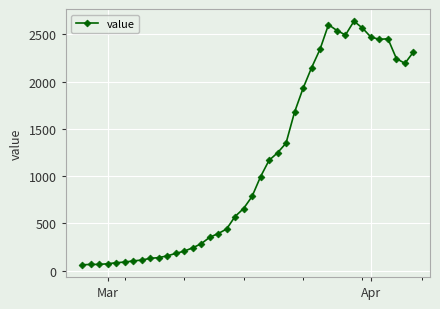

What is the greatest value displayed?

2639